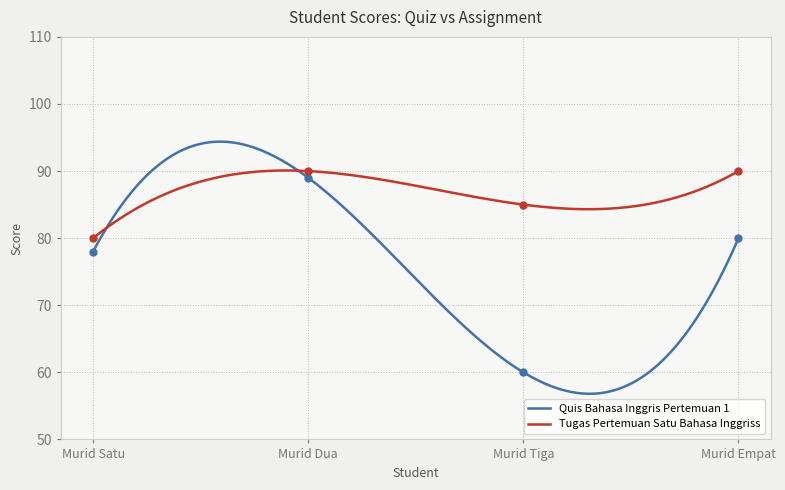

Which series has the widest spread of Y values?

Quis Bahasa Inggris Pertemuan 1